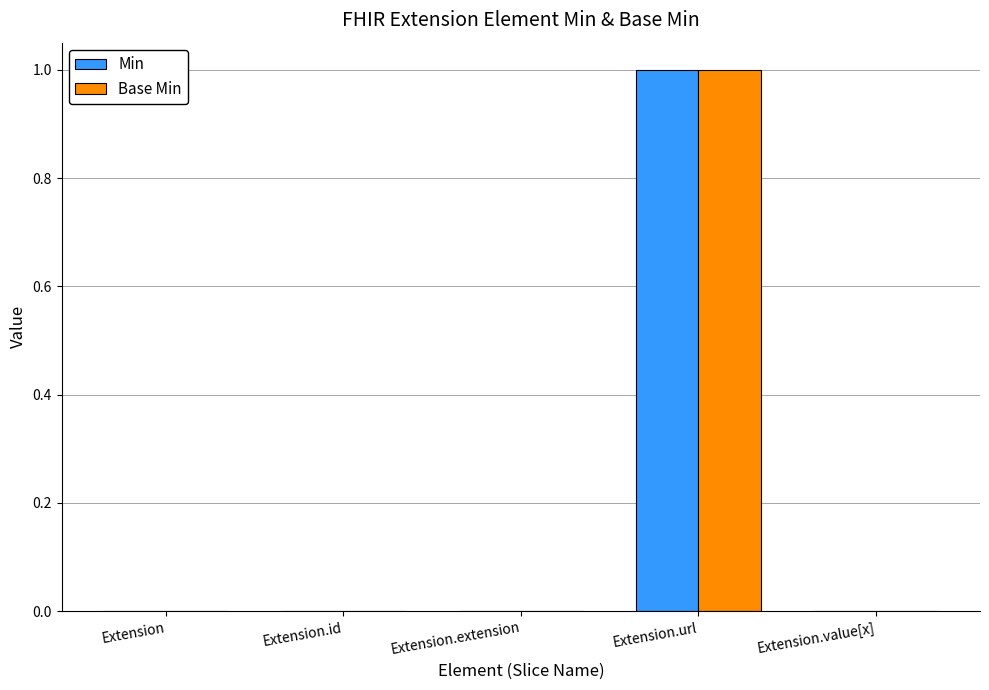

Reading left to right, what are all the values shown in this chart?

Min: Extension=0	Extension.id=0	Extension.extension=0	Extension.url=1	Extension.value[x]=0
Base Min: Extension=0	Extension.id=0	Extension.extension=0	Extension.url=1	Extension.value[x]=0